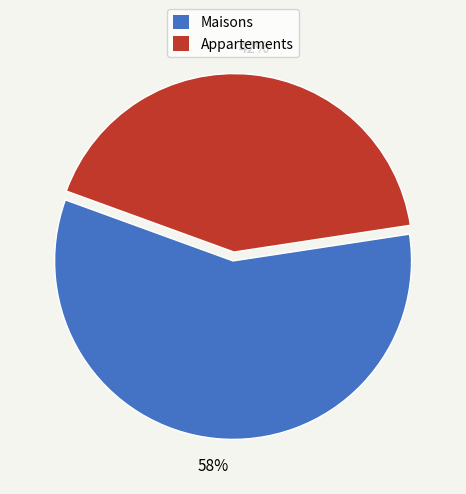

To the nearest percent, what is the difference between the largest and smallest slice percentages?

16%